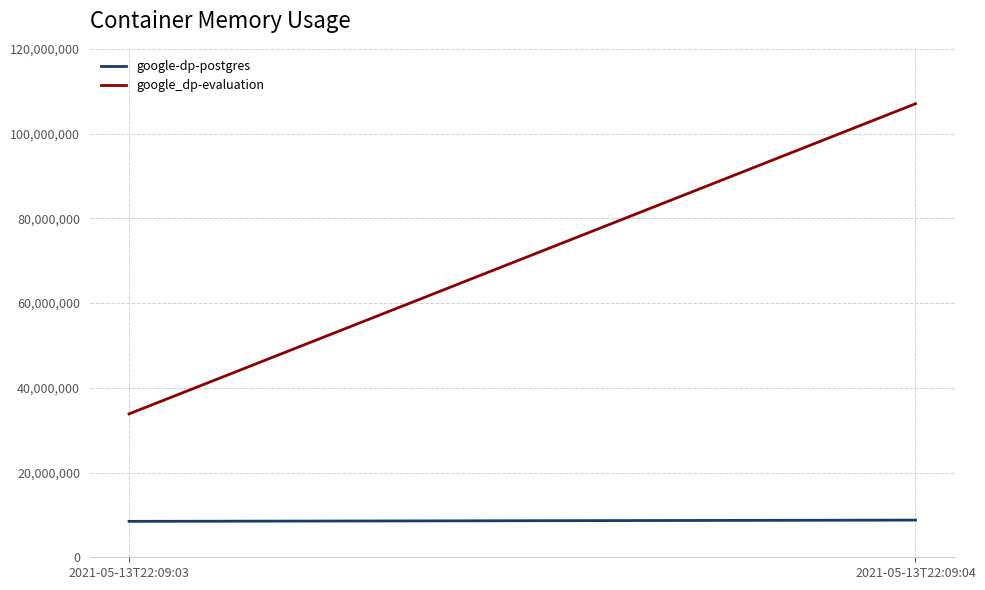

Between 2021-05-13T22:09:03 and 2021-05-13T22:09:04, which is larger?

2021-05-13T22:09:04